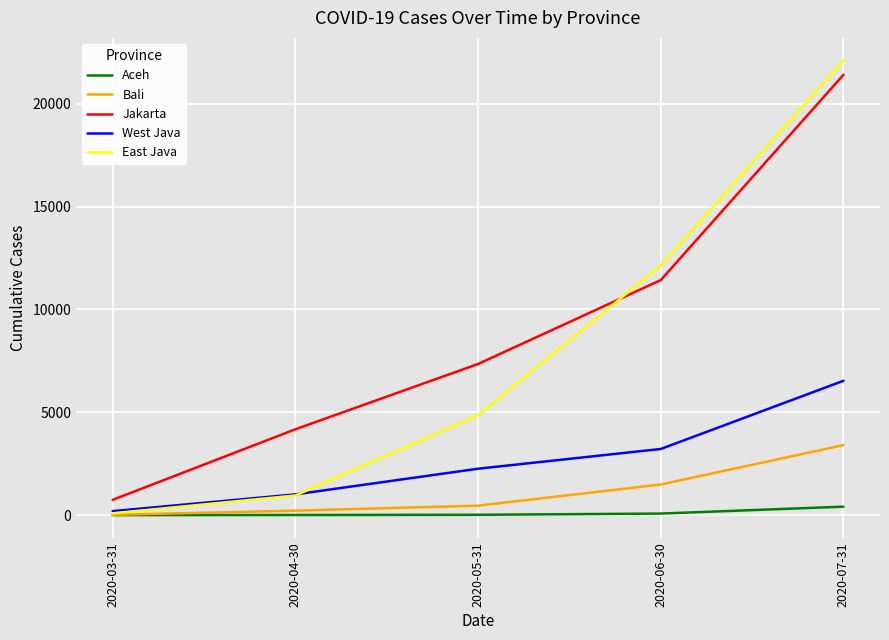

True or false: Jakarta and Bali cross at least once.

False